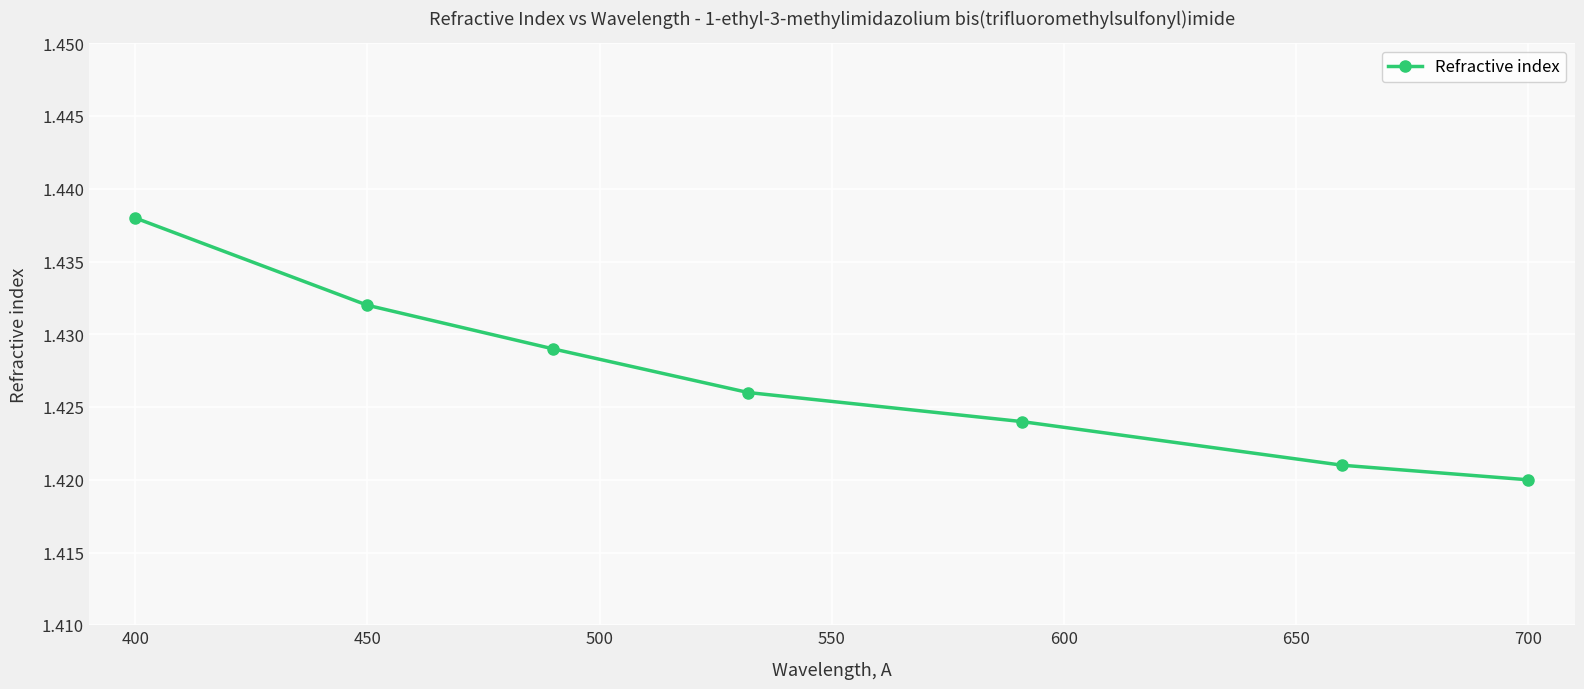

True or false: there are more than 0 points higher than both neighbors.

False